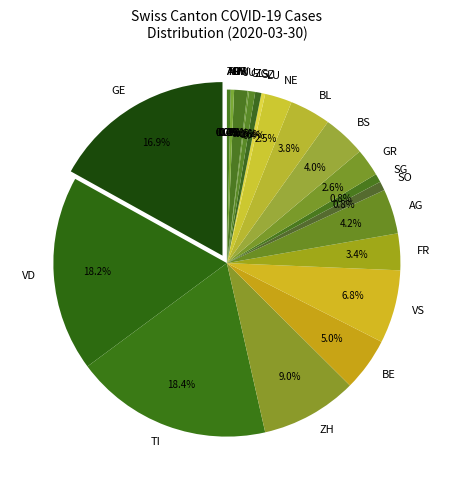

What is the change in value from BL to JU?

-1